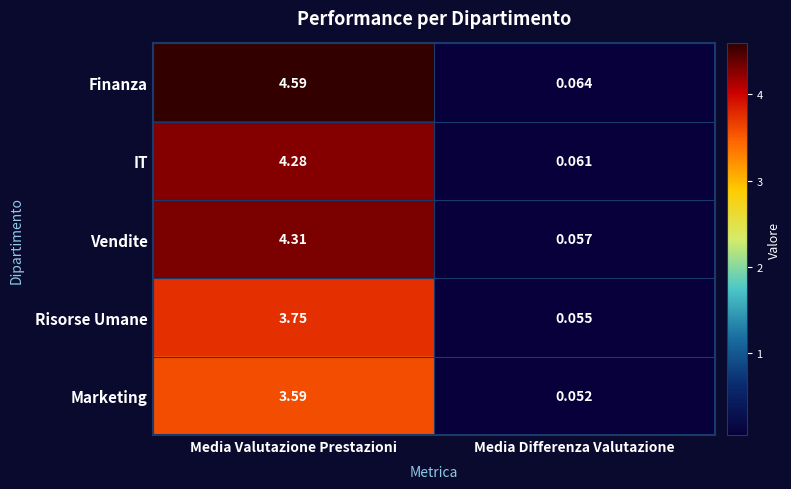

Where is Risorse Umane nearest to the value 1?

Media Differenza Valutazione